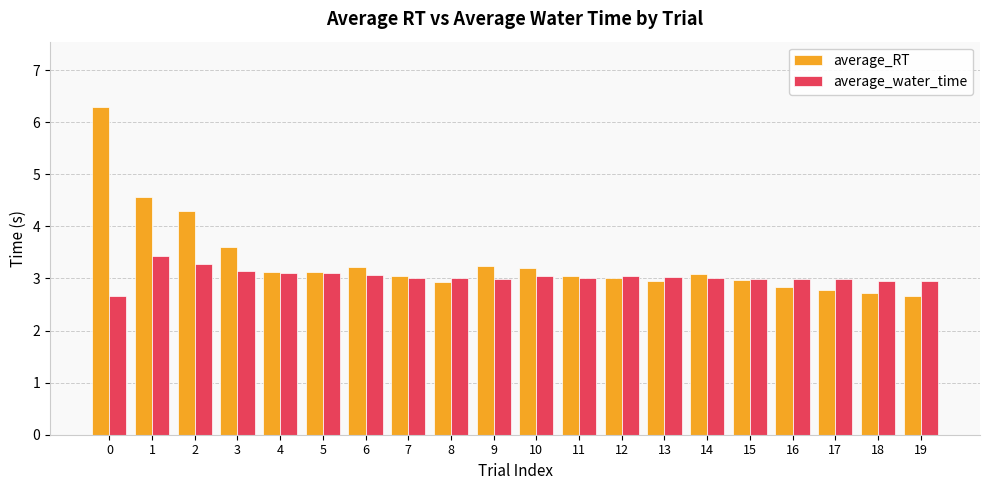

What is the spread (max minus min) of values at 1?

1.1